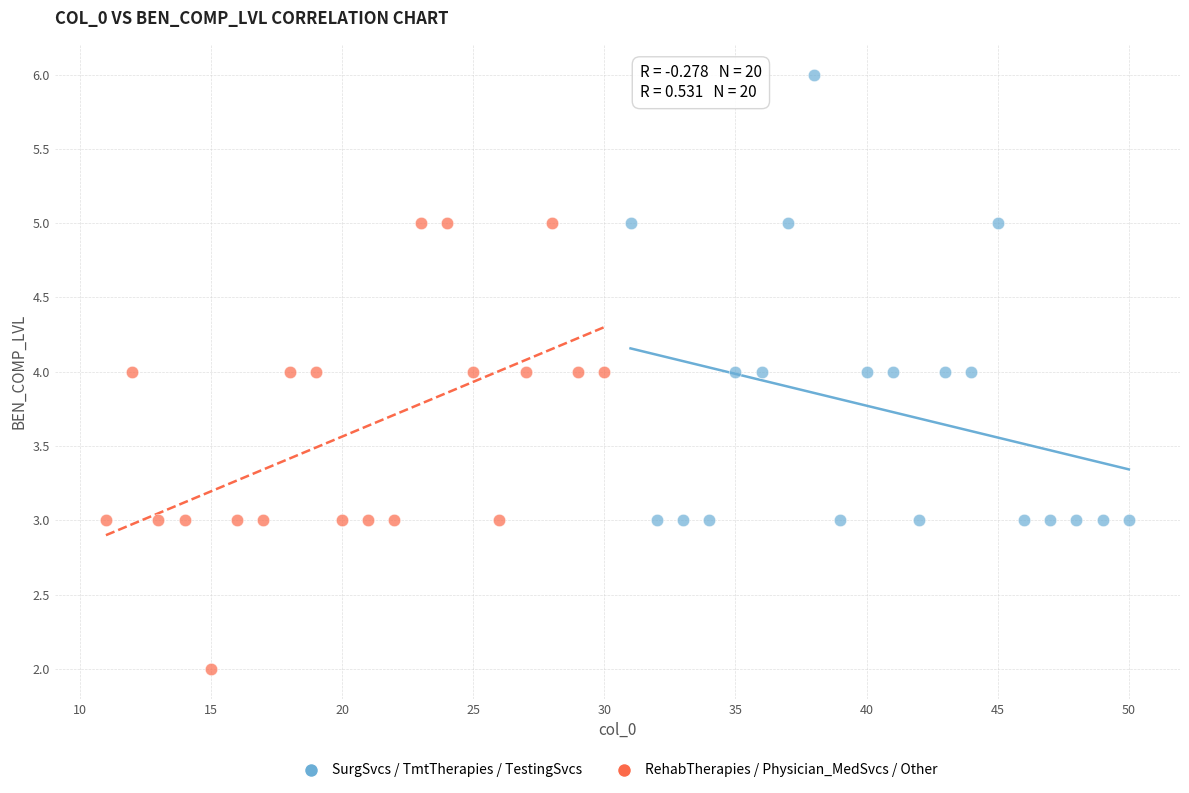

Which series contains the lowest Y value?

RehabTherapies / Physician_MedSvcs / Other